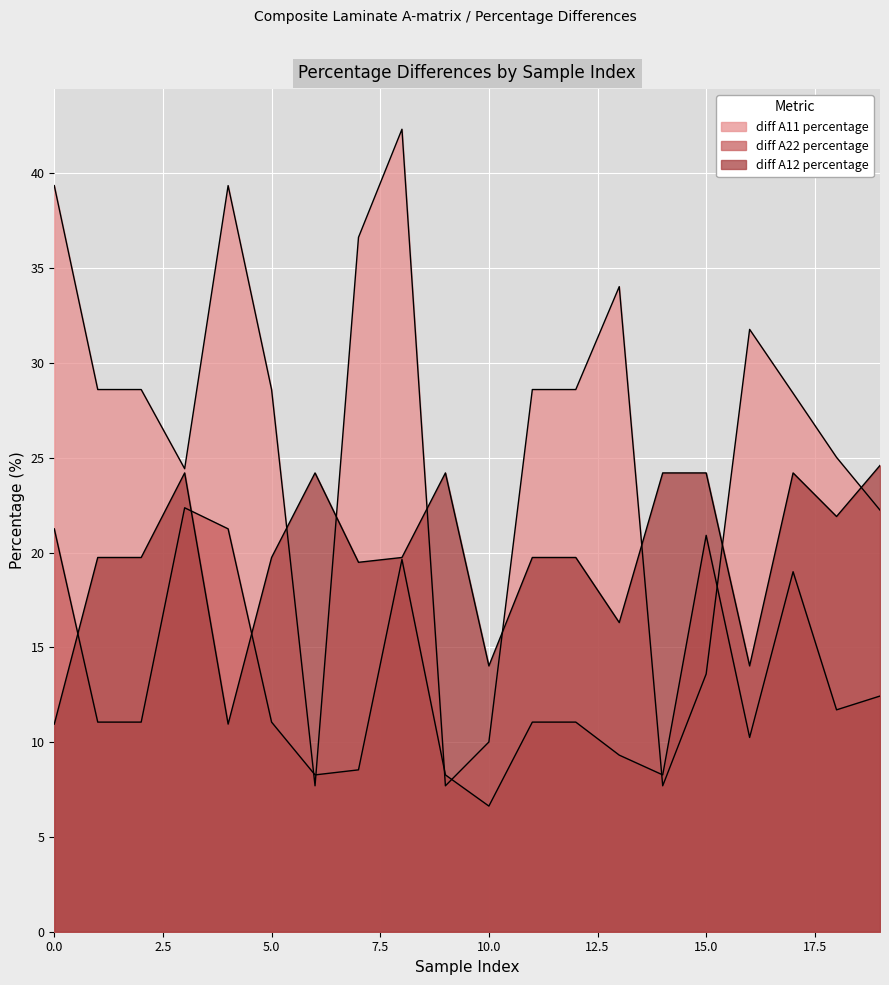

What is the value of the diff A12 percentage point at the 13th from the left?

19.7